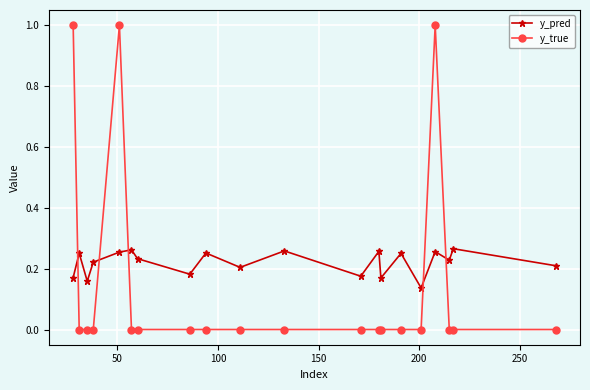

True or false: y_true has more than 1 points higher than both neighbors.

True